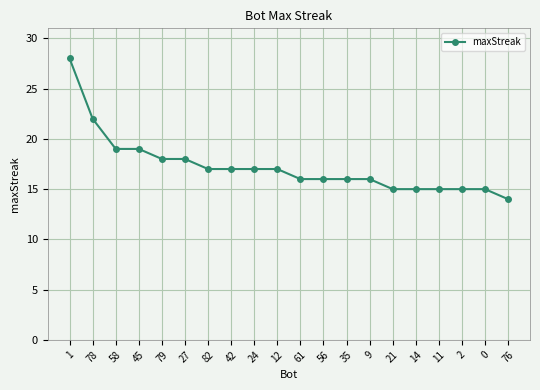

Does the chart display data point markers on the line(s)?

Yes